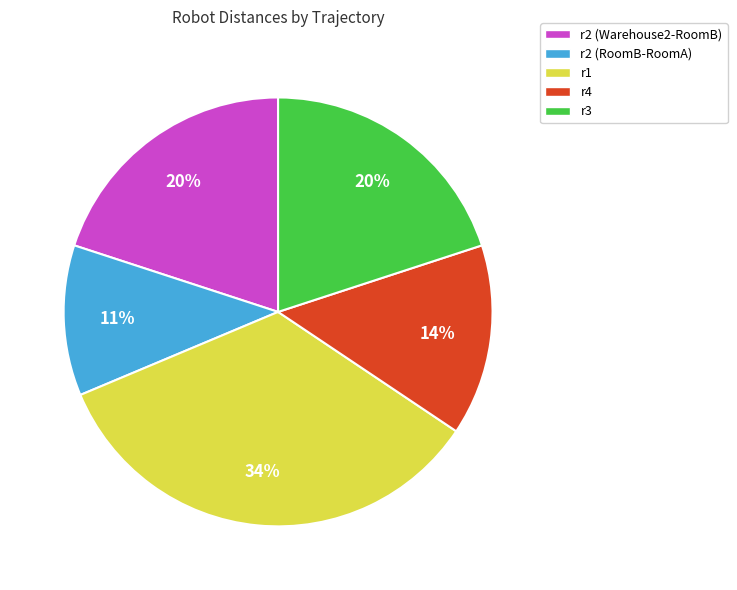

How many segments does this pie chart have?

5